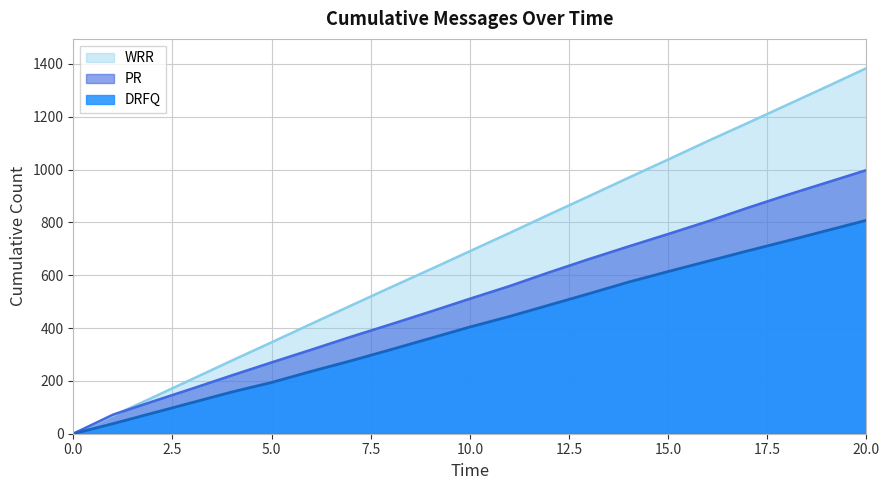

Which series has the largest total across all categories?

WRR